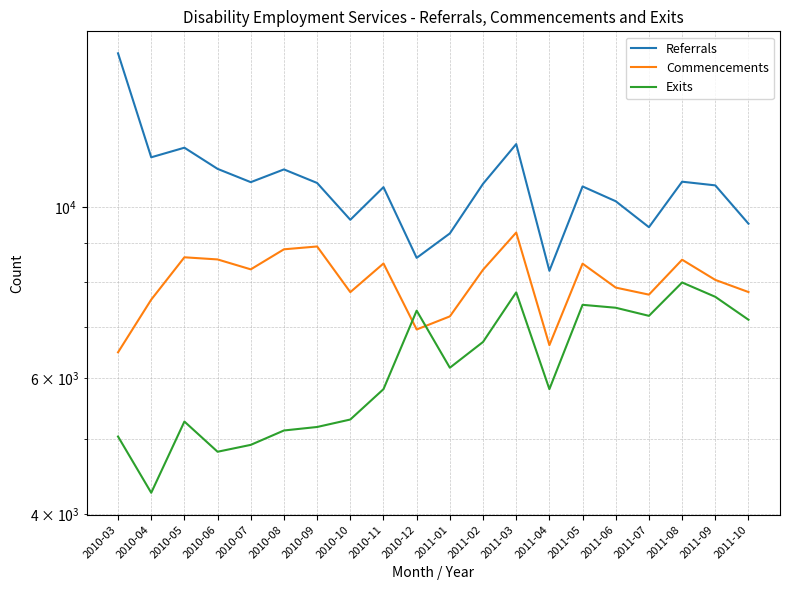

Does the chart display data point markers on the line(s)?

No